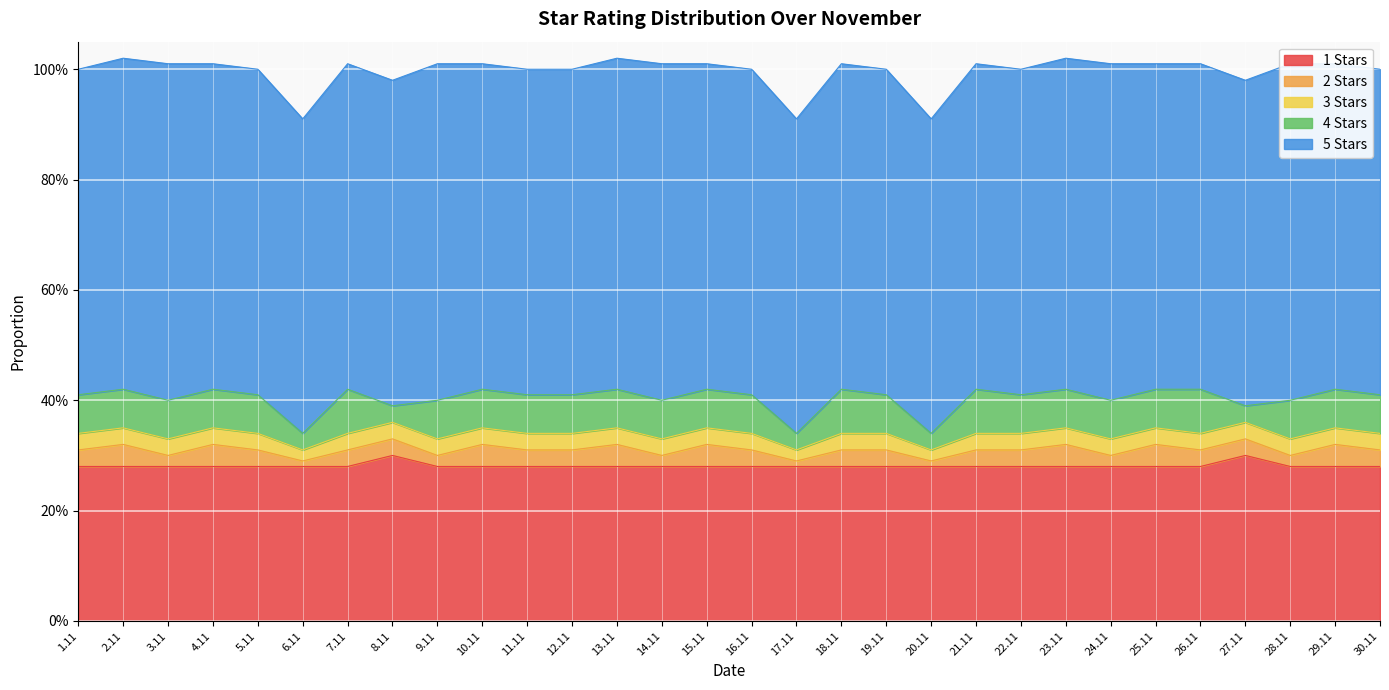

What is the label of the 16th point from the left?

16.11